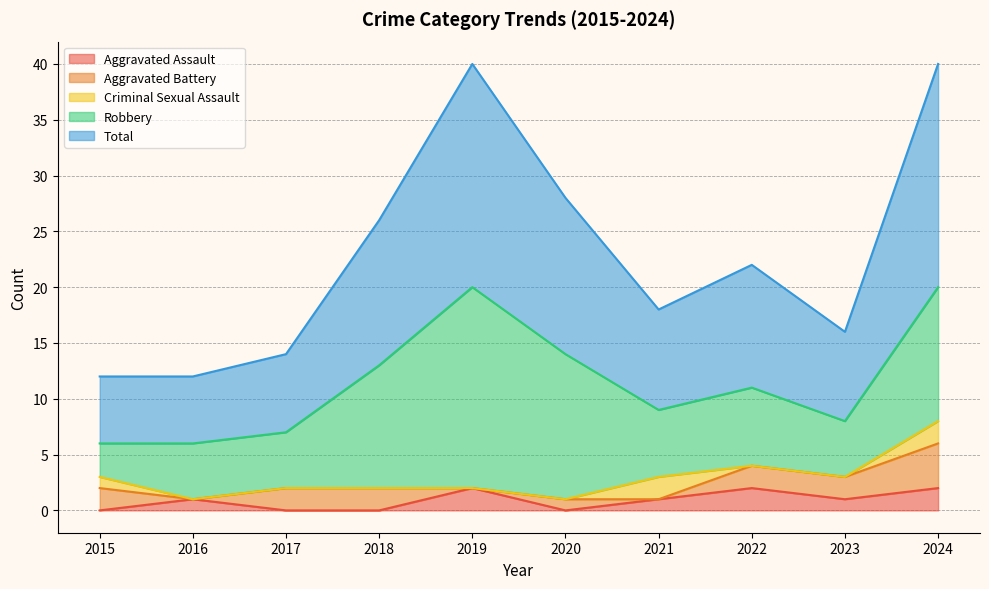

What is the sum of the Criminal Sexual Assault values at 2015 and 2016?

1